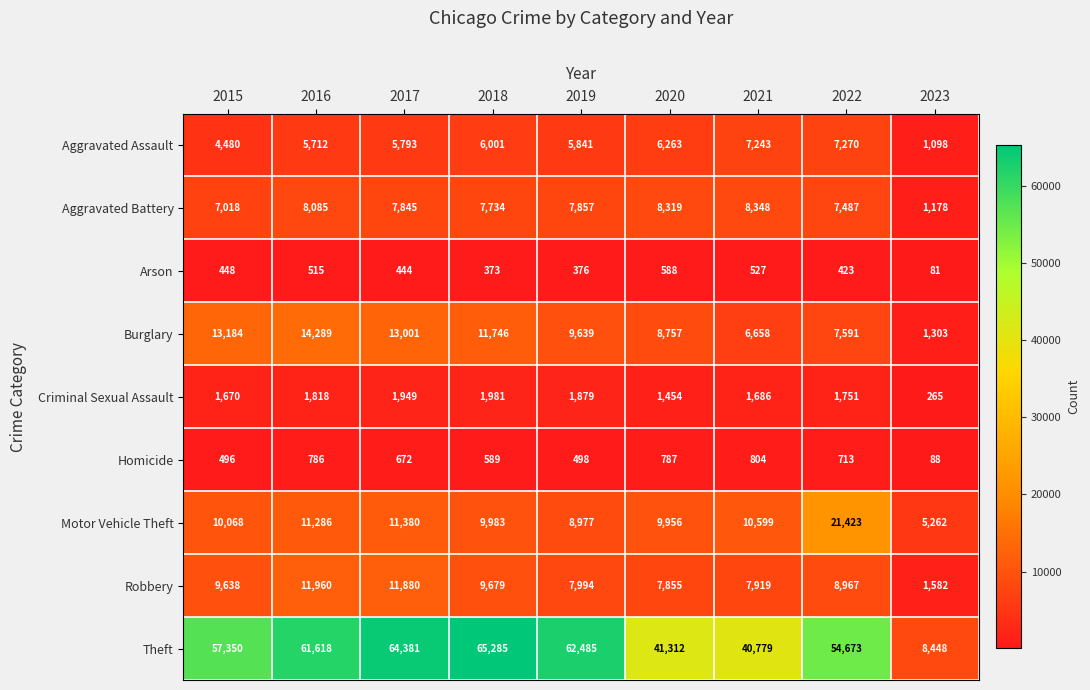

What is the maximum value for Aggravated Assault?

7270